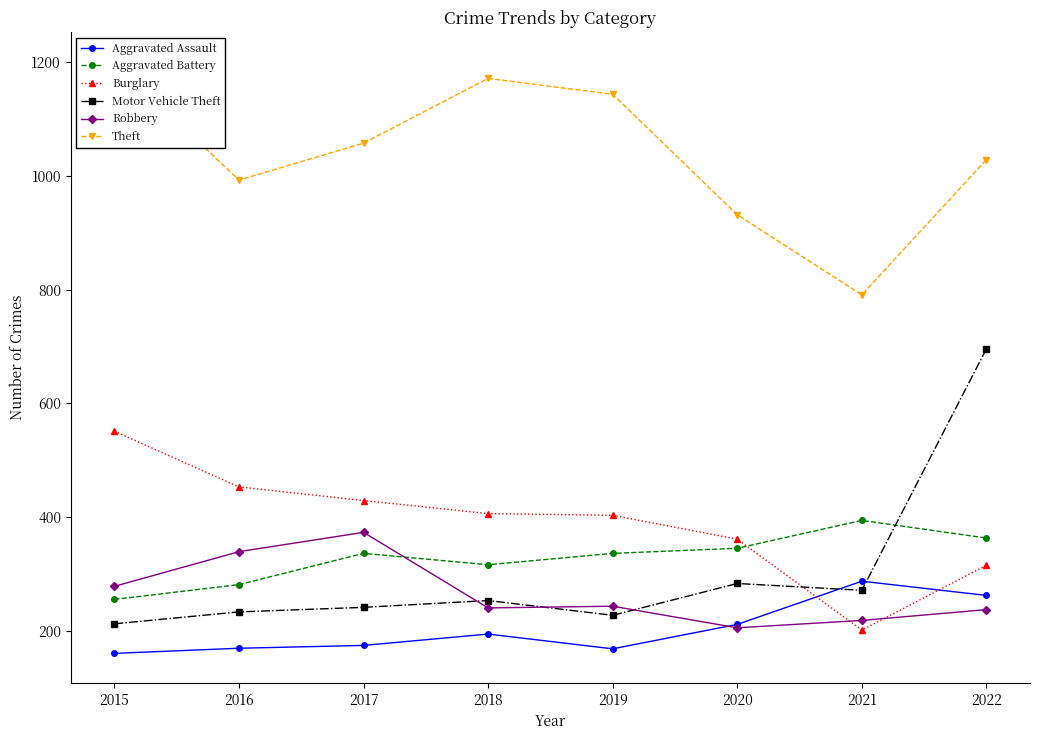

What is the difference between the maximum and second lowest values in the Aggravated Assault series?

119